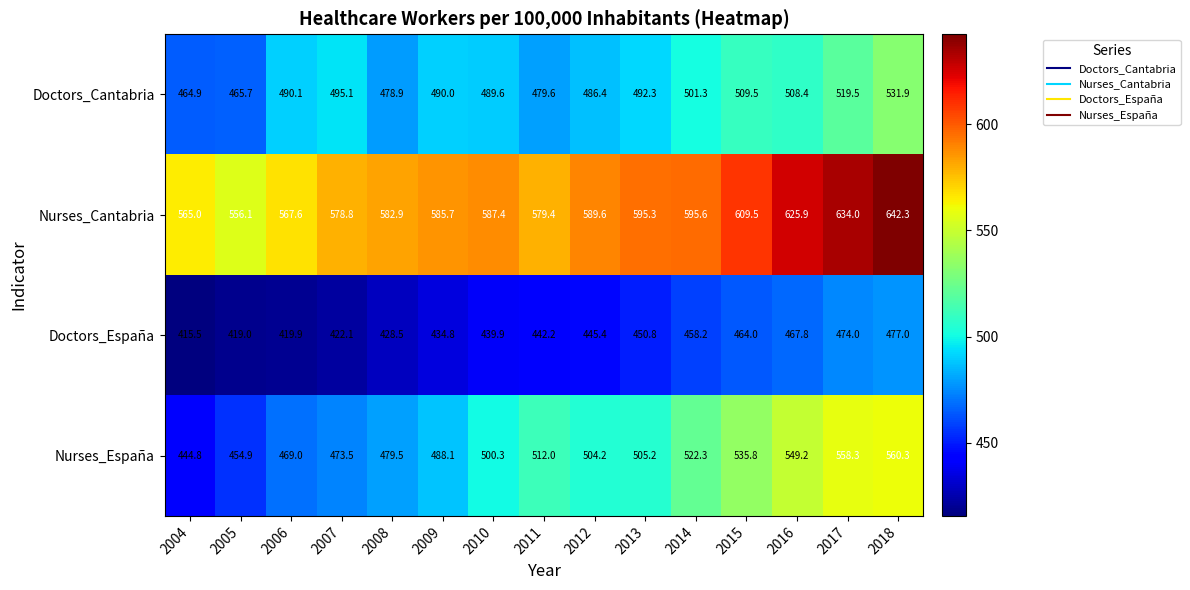

At which label is Nurses_Cantabria closest to 599?

2014